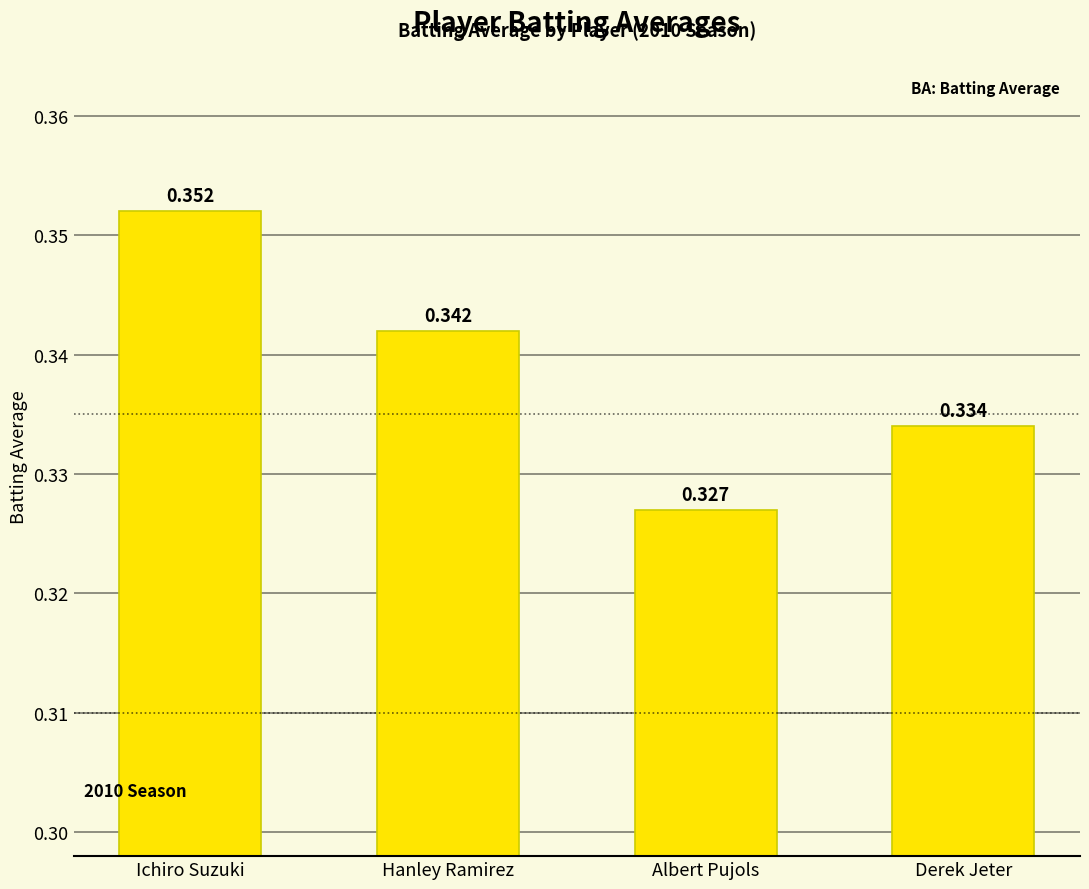

Where is the data nearest to the value 0?

Albert Pujols